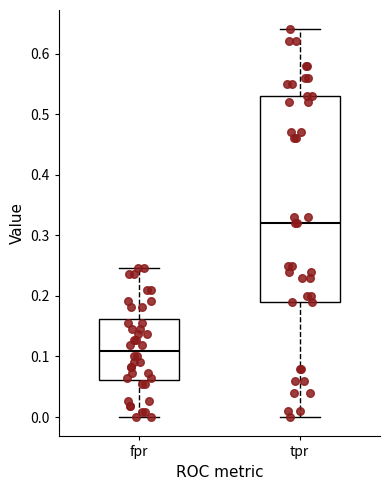

Which box has the highest median line?

tpr